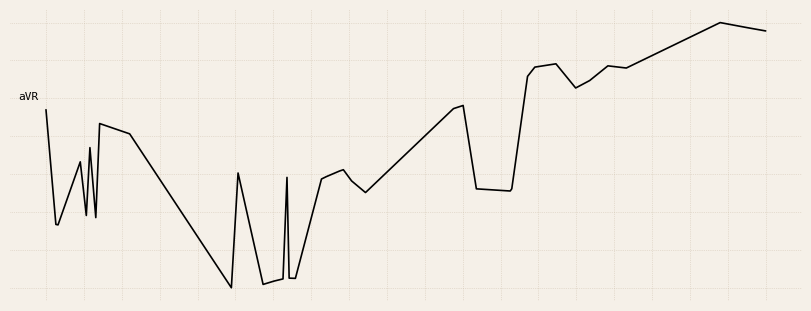

What is the difference between the maximum and minimum values?

1.0